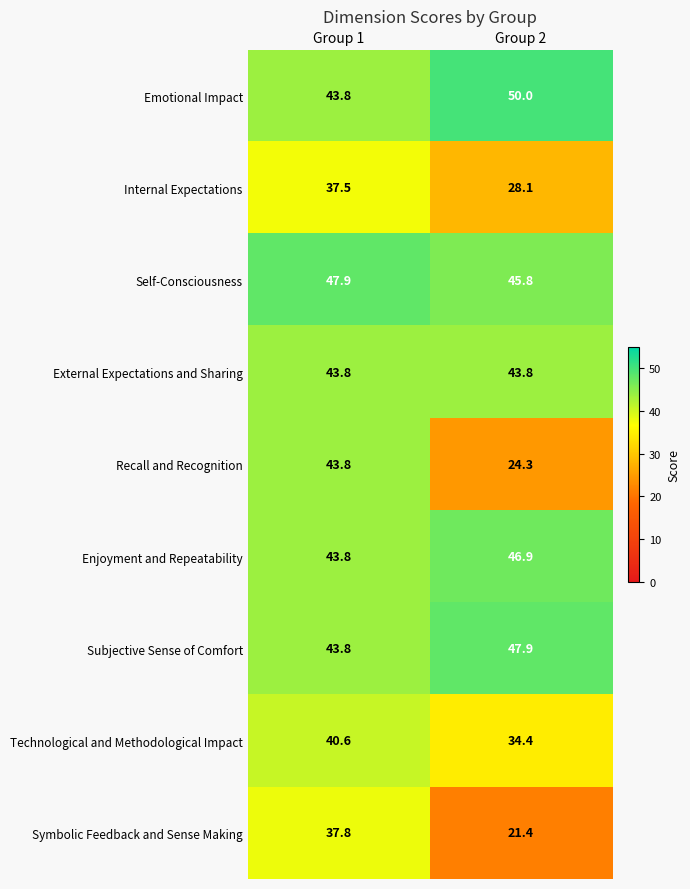

What is the difference between the maximum and minimum values in the Recall and Recognition series?

19.5